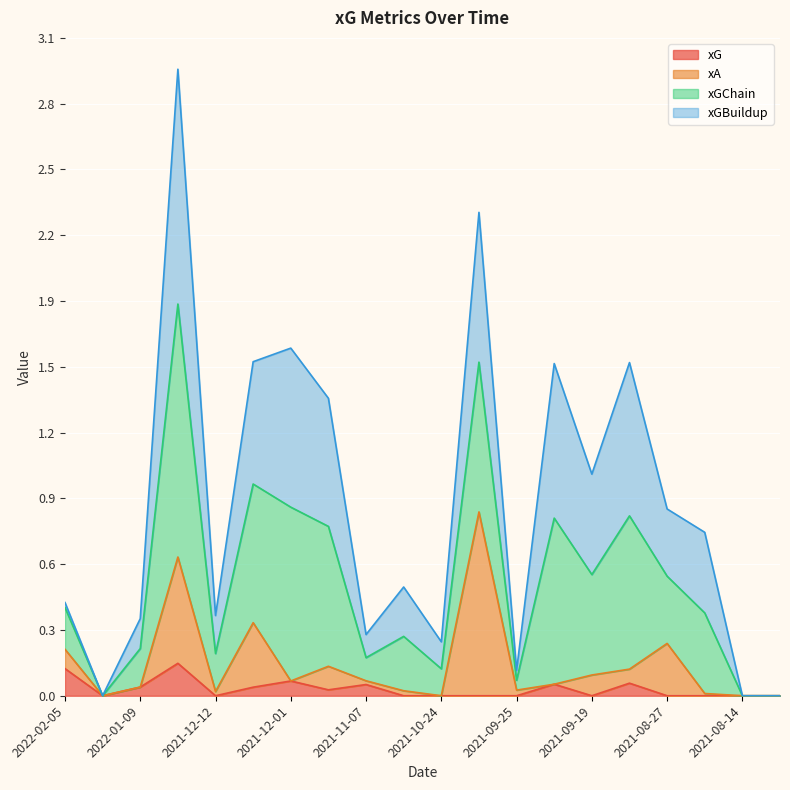

True or false: xG and xA cross at least once.

False